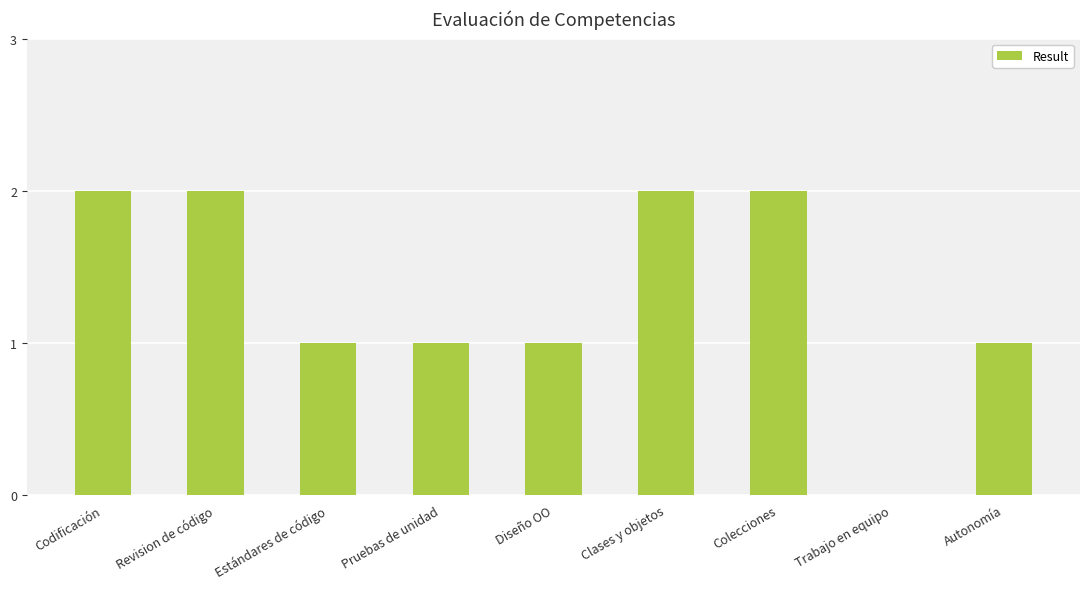

What is the ratio of the value at Estándares de código to the value at Revision de código?

0.5